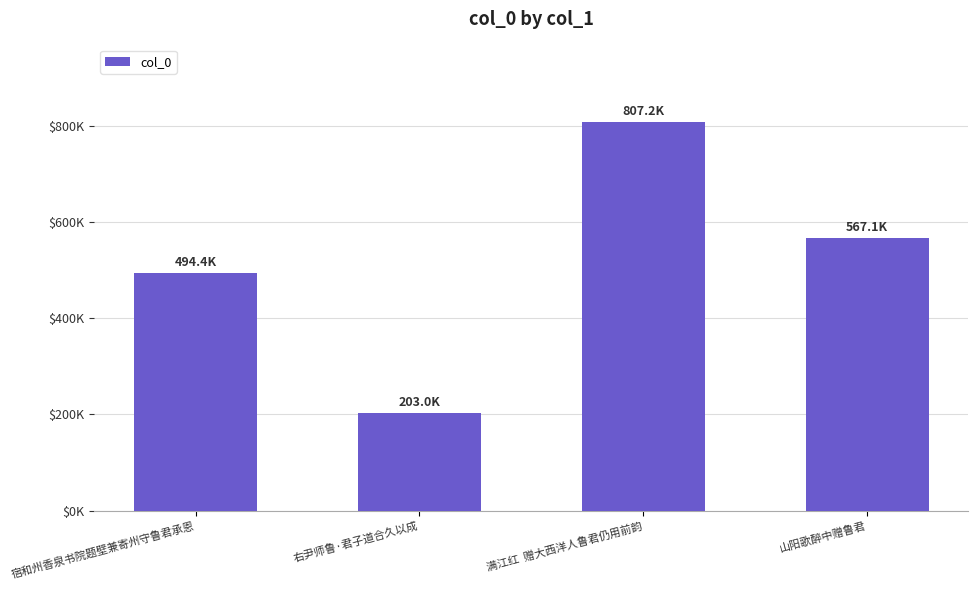

What is the change in value from 宿和州香泉书院题壁兼寄州守鲁君承恩 to 山阳歌醉中赠鲁君?

+72672